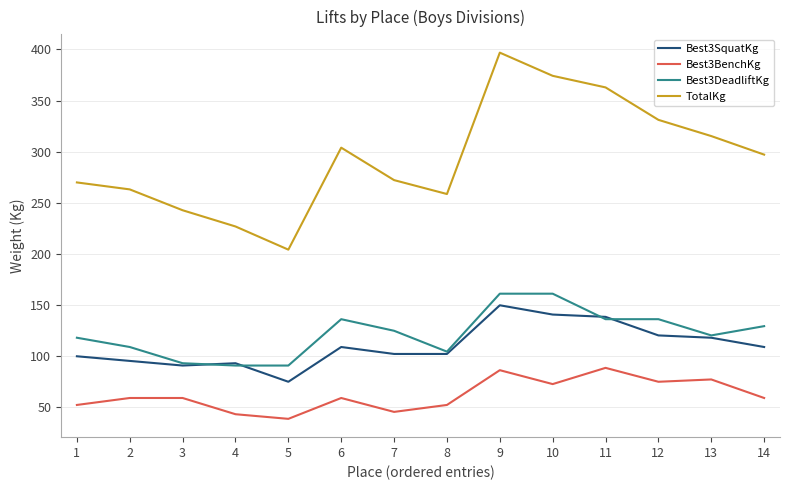

True or false: Best3BenchKg has a value of 74.8 at 12.

True